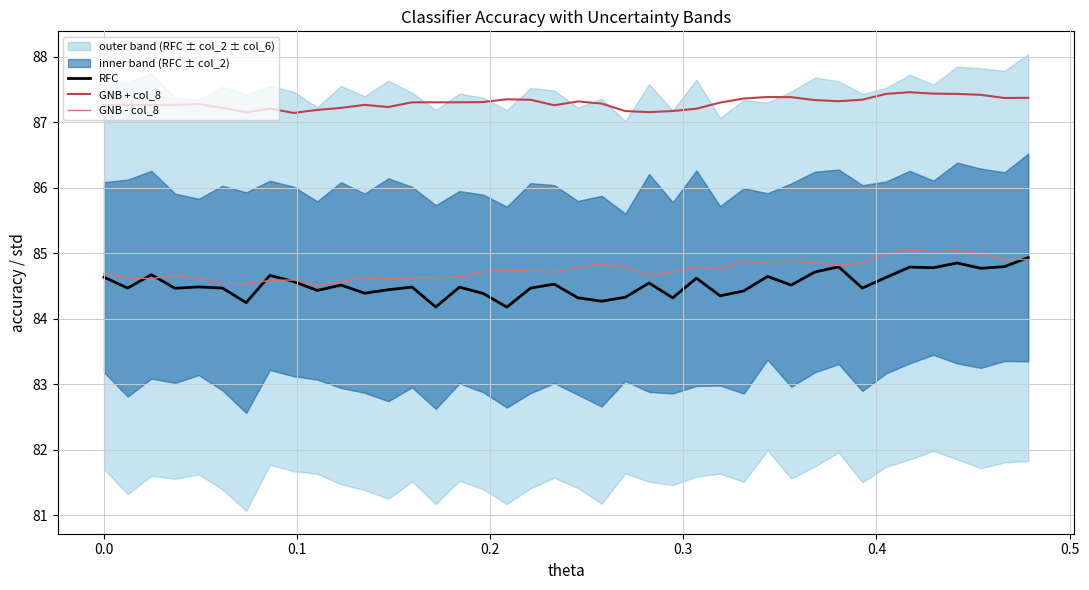

What is the value of the RFC point at the 27th from the left?

84.4